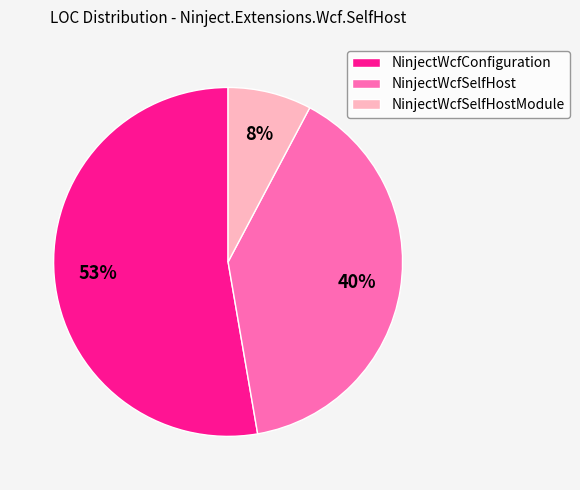

To the nearest percent, what is the difference between the NinjectWcfConfiguration and NinjectWcfSelfHostModule slice percentages?

45%